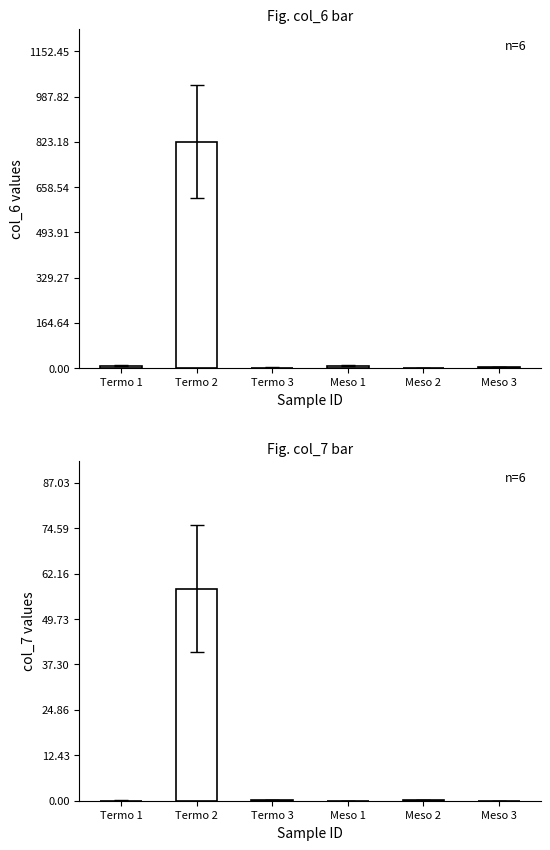

Which series changed the most between Termo 3 and Meso 1?

col_6